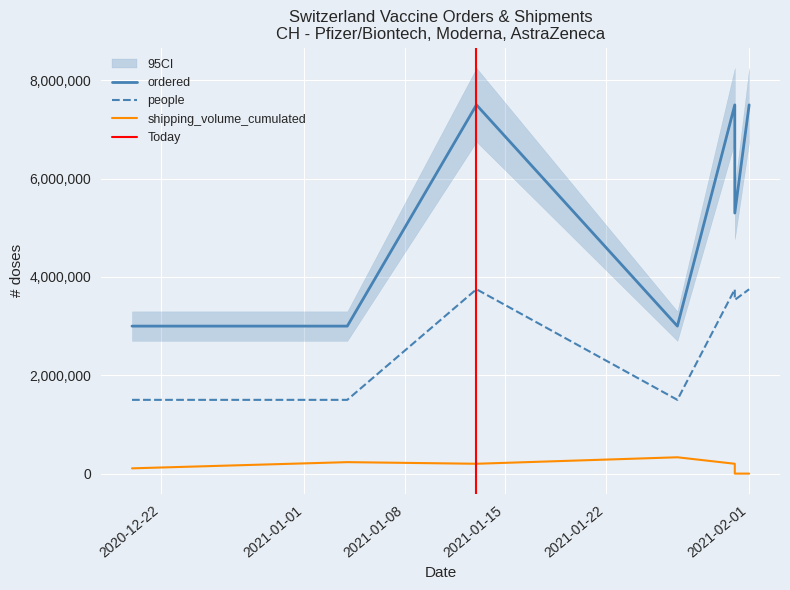

At 2021-01-31, list the series in order from largest to smallest.

ordered, people, shipping_volume_cumulated